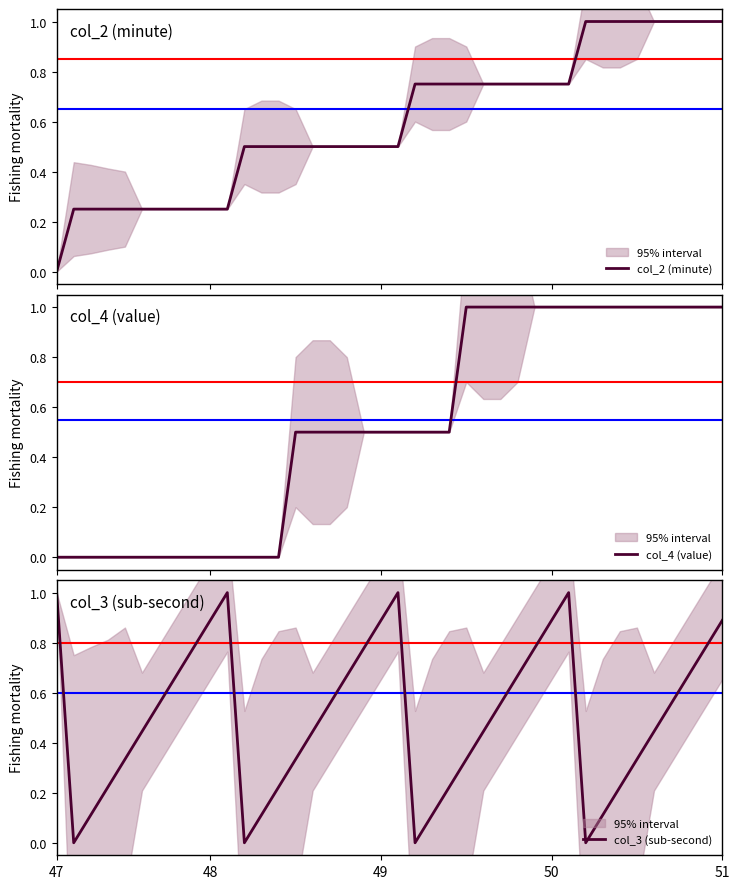

What is the maximum value for col_4 (value)?

1.0